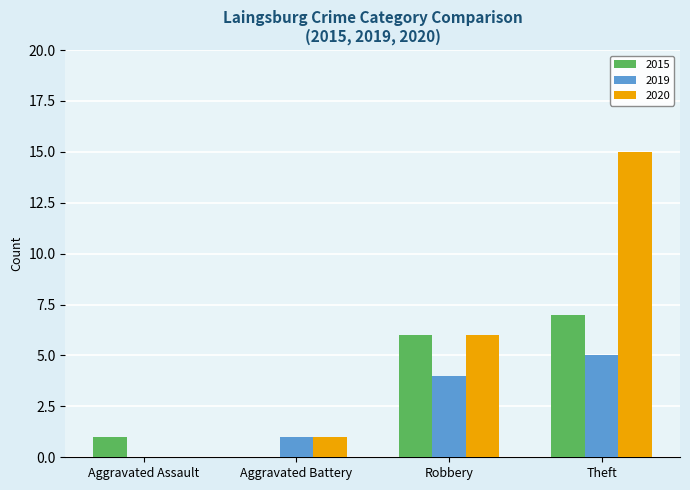

The 2019 series shows 1 at Aggravated Battery. True or false?

True